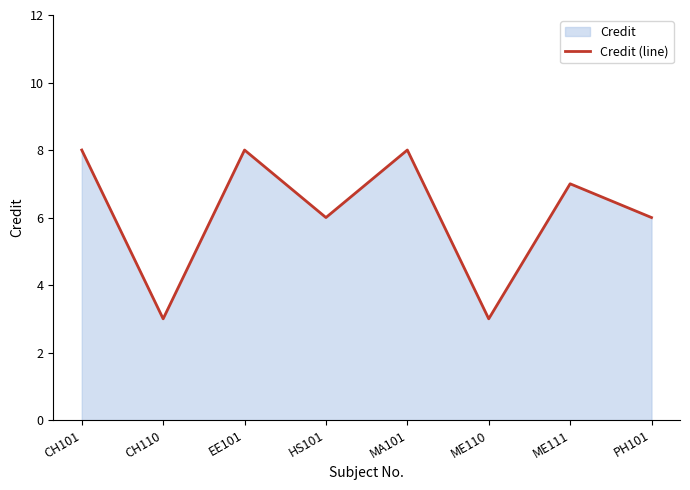

What is the value of the 8th point from the left?

6